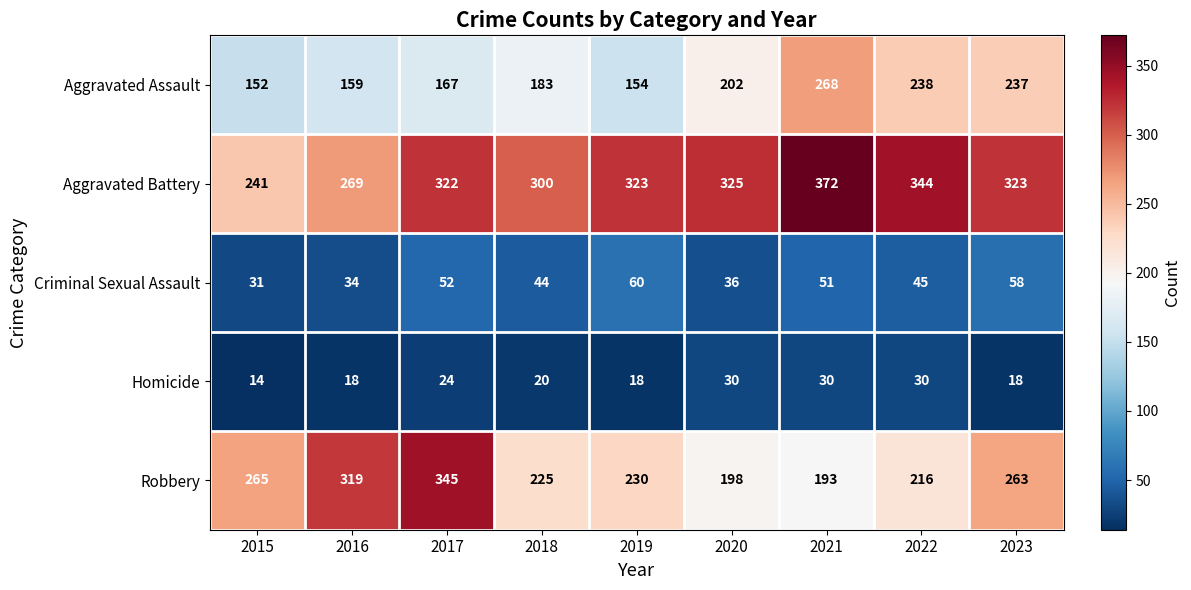

Rank the series at 2016 from lowest to highest value.

Homicide, Criminal Sexual Assault, Aggravated Assault, Aggravated Battery, Robbery